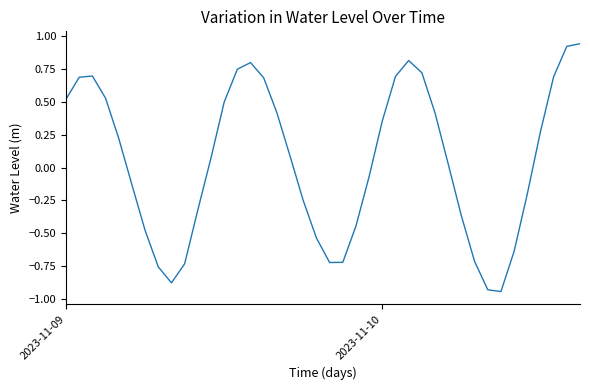

Where does the data first go above 0?

2023-11-09